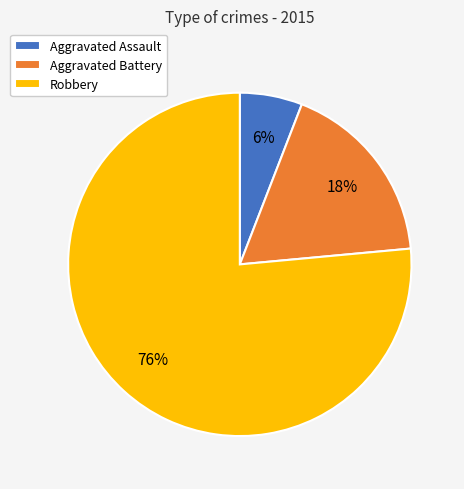

True or false: Robbery accounts for 76% of the total.

True